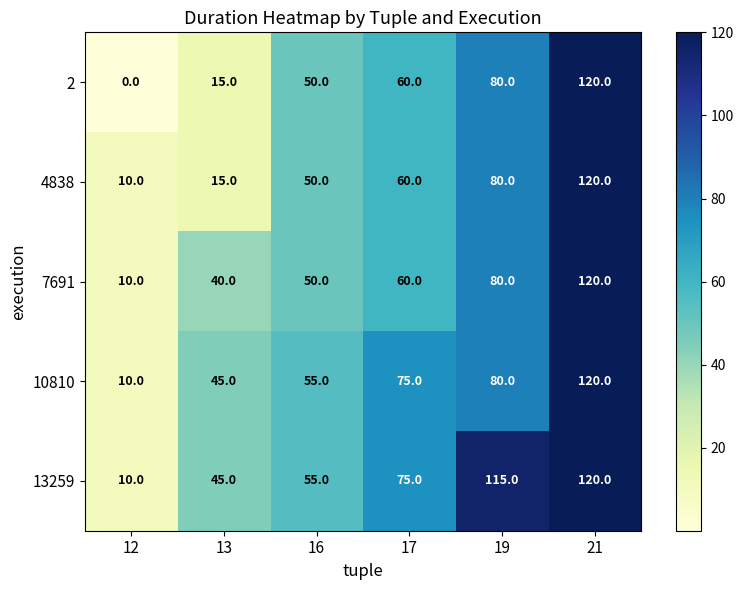

Reading left to right, list all the values displayed in this chart.

2: 0	15	50	60	80	120
4838: 10	15	50	60	80	120
7691: 10	40	50	60	80	120
10810: 10	45	55	75	80	120
13259: 10	45	55	75	115	120